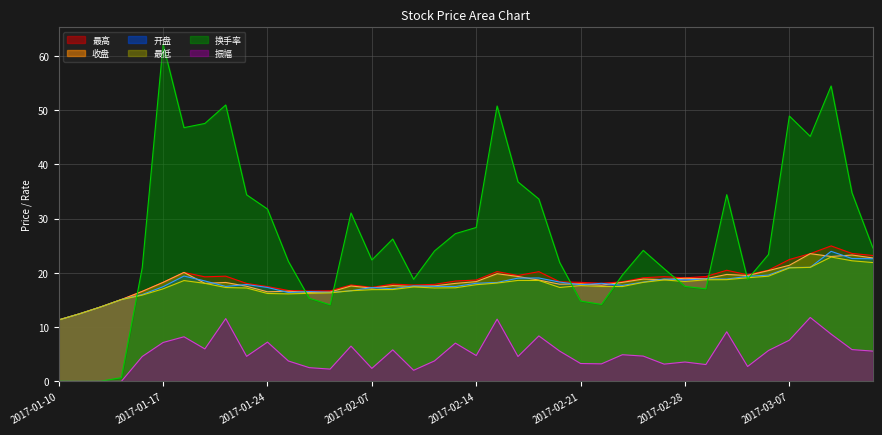

Is it true that 收盘 equals 9.0 at 2017-02-09?

False